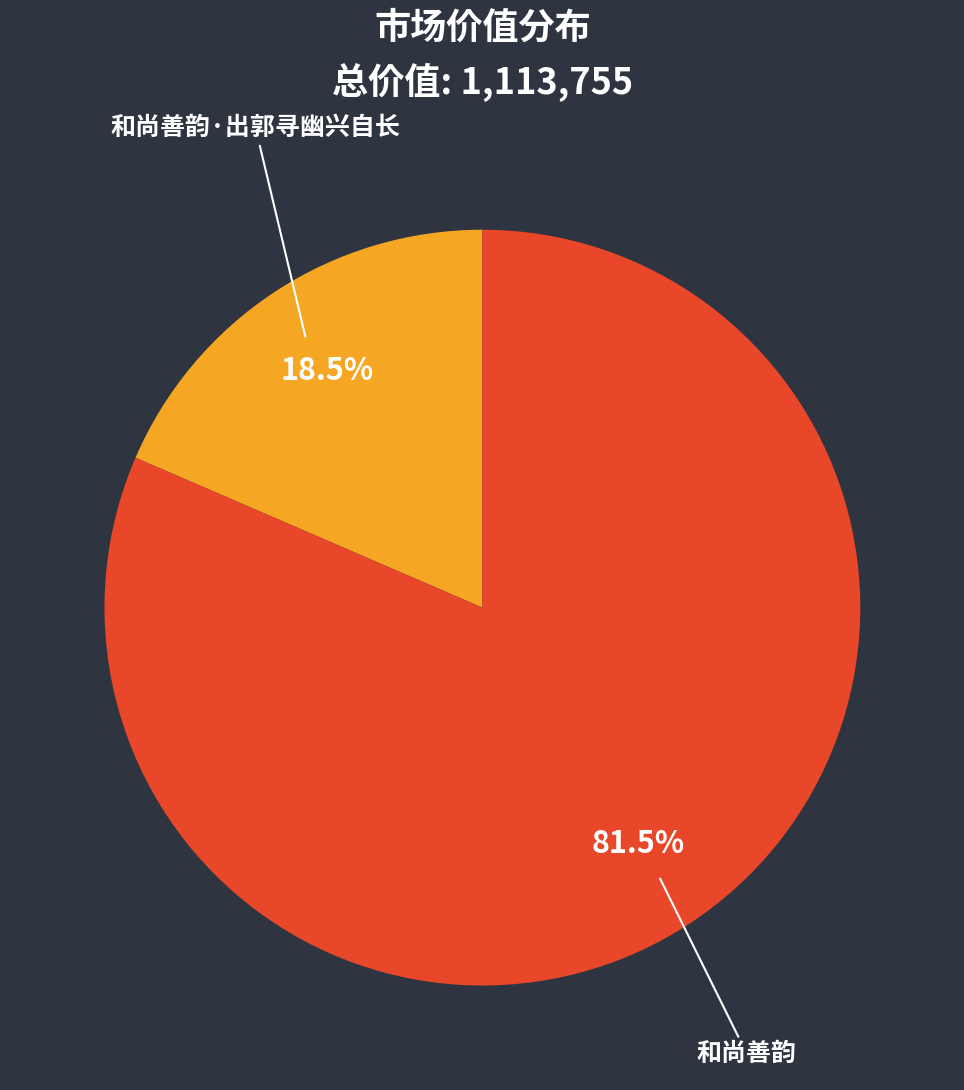

Which category accounts for the majority?

和尚善韵